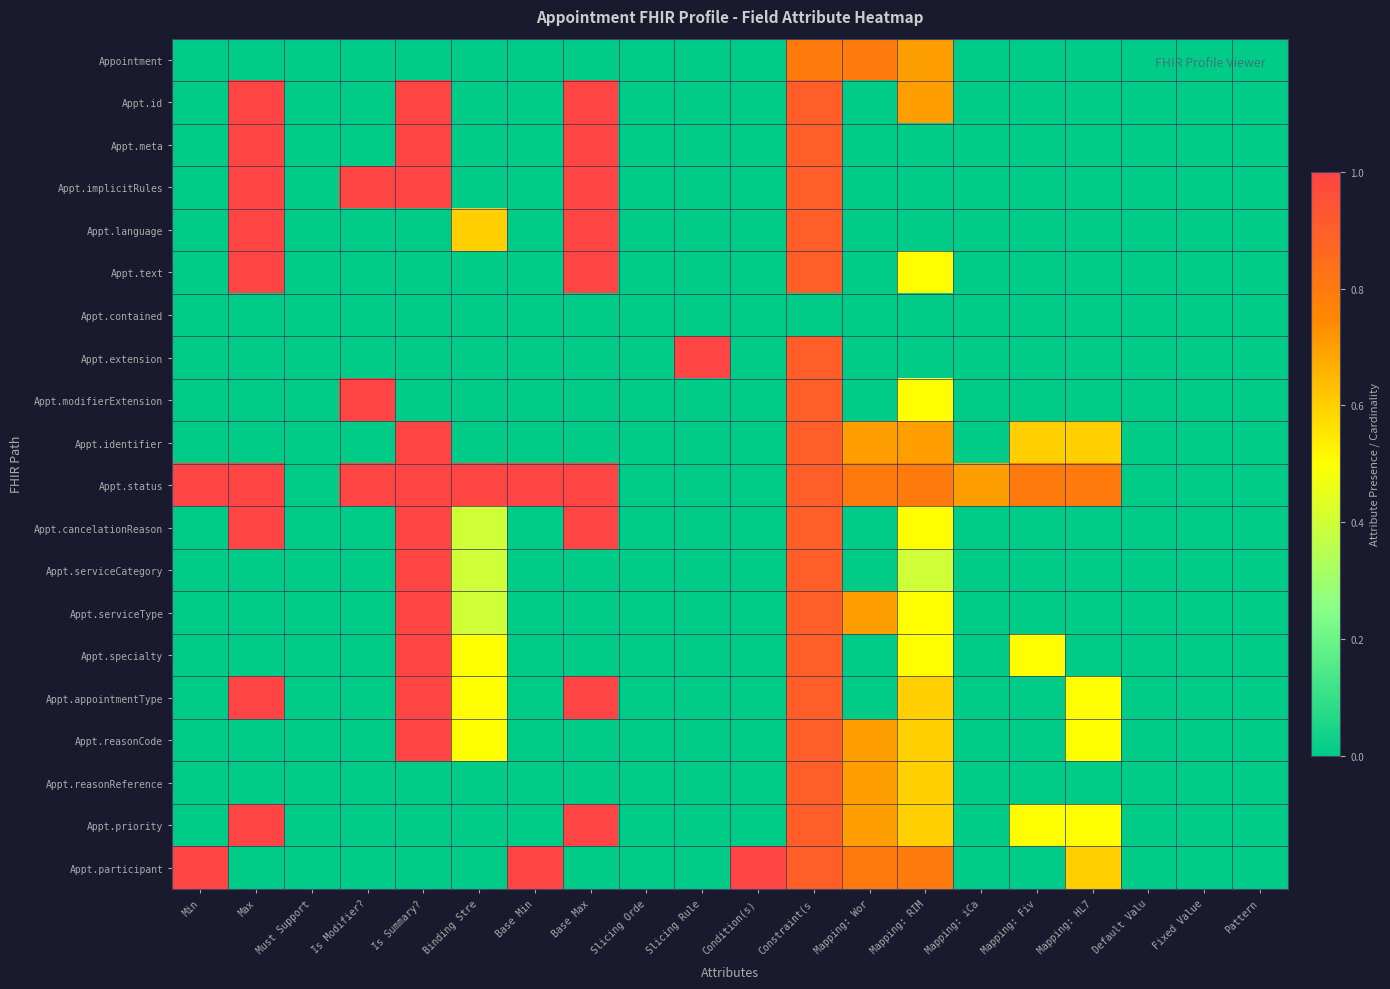

Reading left to right, what are all the values shown in this chart?

Appointment: Min=0.0	Max=0.0	Must Support=0.0	Is Modifier?=0.0	Is Summary?=0.0	Binding Stre=0.0	Base Min=0.0	Base Max=0.0	Slicing Orde=0.0	Slicing Rule=0.0	Condition(s)=0.0	Constraint(s=0.8	Mapping: Wor=0.8	Mapping: RIM=0.7	Mapping: iCa=0.0	Mapping: Fiv=0.0	Mapping: HL7=0.0	Default Valu=0.0	Fixed Value=0.0	Pattern=0.0
Appt.id: Min=0.0	Max=1.0	Must Support=0.0	Is Modifier?=0.0	Is Summary?=1.0	Binding Stre=0.0	Base Min=0.0	Base Max=1.0	Slicing Orde=0.0	Slicing Rule=0.0	Condition(s)=0.0	Constraint(s=0.9	Mapping: Wor=0.0	Mapping: RIM=0.7	Mapping: iCa=0.0	Mapping: Fiv=0.0	Mapping: HL7=0.0	Default Valu=0.0	Fixed Value=0.0	Pattern=0.0
Appt.meta: Min=0.0	Max=1.0	Must Support=0.0	Is Modifier?=0.0	Is Summary?=1.0	Binding Stre=0.0	Base Min=0.0	Base Max=1.0	Slicing Orde=0.0	Slicing Rule=0.0	Condition(s)=0.0	Constraint(s=0.9	Mapping: Wor=0.0	Mapping: RIM=0.0	Mapping: iCa=0.0	Mapping: Fiv=0.0	Mapping: HL7=0.0	Default Valu=0.0	Fixed Value=0.0	Pattern=0.0
Appt.implicitRules: Min=0.0	Max=1.0	Must Support=0.0	Is Modifier?=1.0	Is Summary?=1.0	Binding Stre=0.0	Base Min=0.0	Base Max=1.0	Slicing Orde=0.0	Slicing Rule=0.0	Condition(s)=0.0	Constraint(s=0.9	Mapping: Wor=0.0	Mapping: RIM=0.0	Mapping: iCa=0.0	Mapping: Fiv=0.0	Mapping: HL7=0.0	Default Valu=0.0	Fixed Value=0.0	Pattern=0.0
Appt.language: Min=0.0	Max=1.0	Must Support=0.0	Is Modifier?=0.0	Is Summary?=0.0	Binding Stre=0.6	Base Min=0.0	Base Max=1.0	Slicing Orde=0.0	Slicing Rule=0.0	Condition(s)=0.0	Constraint(s=0.9	Mapping: Wor=0.0	Mapping: RIM=0.0	Mapping: iCa=0.0	Mapping: Fiv=0.0	Mapping: HL7=0.0	Default Valu=0.0	Fixed Value=0.0	Pattern=0.0
Appt.text: Min=0.0	Max=1.0	Must Support=0.0	Is Modifier?=0.0	Is Summary?=0.0	Binding Stre=0.0	Base Min=0.0	Base Max=1.0	Slicing Orde=0.0	Slicing Rule=0.0	Condition(s)=0.0	Constraint(s=0.9	Mapping: Wor=0.0	Mapping: RIM=0.5	Mapping: iCa=0.0	Mapping: Fiv=0.0	Mapping: HL7=0.0	Default Valu=0.0	Fixed Value=0.0	Pattern=0.0
Appt.contained: Min=0.0	Max=0.0	Must Support=0.0	Is Modifier?=0.0	Is Summary?=0.0	Binding Stre=0.0	Base Min=0.0	Base Max=0.0	Slicing Orde=0.0	Slicing Rule=0.0	Condition(s)=0.0	Constraint(s=0.0	Mapping: Wor=0.0	Mapping: RIM=0.0	Mapping: iCa=0.0	Mapping: Fiv=0.0	Mapping: HL7=0.0	Default Valu=0.0	Fixed Value=0.0	Pattern=0.0
Appt.extension: Min=0.0	Max=0.0	Must Support=0.0	Is Modifier?=0.0	Is Summary?=0.0	Binding Stre=0.0	Base Min=0.0	Base Max=0.0	Slicing Orde=0.0	Slicing Rule=1.0	Condition(s)=0.0	Constraint(s=0.9	Mapping: Wor=0.0	Mapping: RIM=0.0	Mapping: iCa=0.0	Mapping: Fiv=0.0	Mapping: HL7=0.0	Default Valu=0.0	Fixed Value=0.0	Pattern=0.0
Appt.modifierExtension: Min=0.0	Max=0.0	Must Support=0.0	Is Modifier?=1.0	Is Summary?=0.0	Binding Stre=0.0	Base Min=0.0	Base Max=0.0	Slicing Orde=0.0	Slicing Rule=0.0	Condition(s)=0.0	Constraint(s=0.9	Mapping: Wor=0.0	Mapping: RIM=0.5	Mapping: iCa=0.0	Mapping: Fiv=0.0	Mapping: HL7=0.0	Default Valu=0.0	Fixed Value=0.0	Pattern=0.0
Appt.identifier: Min=0.0	Max=0.0	Must Support=0.0	Is Modifier?=0.0	Is Summary?=1.0	Binding Stre=0.0	Base Min=0.0	Base Max=0.0	Slicing Orde=0.0	Slicing Rule=0.0	Condition(s)=0.0	Constraint(s=0.9	Mapping: Wor=0.7	Mapping: RIM=0.7	Mapping: iCa=0.0	Mapping: Fiv=0.6	Mapping: HL7=0.6	Default Valu=0.0	Fixed Value=0.0	Pattern=0.0
Appt.status: Min=1.0	Max=1.0	Must Support=0.0	Is Modifier?=1.0	Is Summary?=1.0	Binding Stre=1.0	Base Min=1.0	Base Max=1.0	Slicing Orde=0.0	Slicing Rule=0.0	Condition(s)=0.0	Constraint(s=0.9	Mapping: Wor=0.8	Mapping: RIM=0.8	Mapping: iCa=0.7	Mapping: Fiv=0.8	Mapping: HL7=0.8	Default Valu=0.0	Fixed Value=0.0	Pattern=0.0
Appt.cancelationReason: Min=0.0	Max=1.0	Must Support=0.0	Is Modifier?=0.0	Is Summary?=1.0	Binding Stre=0.4	Base Min=0.0	Base Max=1.0	Slicing Orde=0.0	Slicing Rule=0.0	Condition(s)=0.0	Constraint(s=0.9	Mapping: Wor=0.0	Mapping: RIM=0.5	Mapping: iCa=0.0	Mapping: Fiv=0.0	Mapping: HL7=0.0	Default Valu=0.0	Fixed Value=0.0	Pattern=0.0
Appt.serviceCategory: Min=0.0	Max=0.0	Must Support=0.0	Is Modifier?=0.0	Is Summary?=1.0	Binding Stre=0.4	Base Min=0.0	Base Max=0.0	Slicing Orde=0.0	Slicing Rule=0.0	Condition(s)=0.0	Constraint(s=0.9	Mapping: Wor=0.0	Mapping: RIM=0.4	Mapping: iCa=0.0	Mapping: Fiv=0.0	Mapping: HL7=0.0	Default Valu=0.0	Fixed Value=0.0	Pattern=0.0
Appt.serviceType: Min=0.0	Max=0.0	Must Support=0.0	Is Modifier?=0.0	Is Summary?=1.0	Binding Stre=0.4	Base Min=0.0	Base Max=0.0	Slicing Orde=0.0	Slicing Rule=0.0	Condition(s)=0.0	Constraint(s=0.9	Mapping: Wor=0.7	Mapping: RIM=0.5	Mapping: iCa=0.0	Mapping: Fiv=0.0	Mapping: HL7=0.0	Default Valu=0.0	Fixed Value=0.0	Pattern=0.0
Appt.specialty: Min=0.0	Max=0.0	Must Support=0.0	Is Modifier?=0.0	Is Summary?=1.0	Binding Stre=0.5	Base Min=0.0	Base Max=0.0	Slicing Orde=0.0	Slicing Rule=0.0	Condition(s)=0.0	Constraint(s=0.9	Mapping: Wor=0.0	Mapping: RIM=0.5	Mapping: iCa=0.0	Mapping: Fiv=0.5	Mapping: HL7=0.0	Default Valu=0.0	Fixed Value=0.0	Pattern=0.0
Appt.appointmentType: Min=0.0	Max=1.0	Must Support=0.0	Is Modifier?=0.0	Is Summary?=1.0	Binding Stre=0.5	Base Min=0.0	Base Max=1.0	Slicing Orde=0.0	Slicing Rule=0.0	Condition(s)=0.0	Constraint(s=0.9	Mapping: Wor=0.0	Mapping: RIM=0.6	Mapping: iCa=0.0	Mapping: Fiv=0.0	Mapping: HL7=0.5	Default Valu=0.0	Fixed Value=0.0	Pattern=0.0
Appt.reasonCode: Min=0.0	Max=0.0	Must Support=0.0	Is Modifier?=0.0	Is Summary?=1.0	Binding Stre=0.5	Base Min=0.0	Base Max=0.0	Slicing Orde=0.0	Slicing Rule=0.0	Condition(s)=0.0	Constraint(s=0.9	Mapping: Wor=0.7	Mapping: RIM=0.6	Mapping: iCa=0.0	Mapping: Fiv=0.0	Mapping: HL7=0.5	Default Valu=0.0	Fixed Value=0.0	Pattern=0.0
Appt.reasonReference: Min=0.0	Max=0.0	Must Support=0.0	Is Modifier?=0.0	Is Summary?=0.0	Binding Stre=0.0	Base Min=0.0	Base Max=0.0	Slicing Orde=0.0	Slicing Rule=0.0	Condition(s)=0.0	Constraint(s=0.9	Mapping: Wor=0.7	Mapping: RIM=0.6	Mapping: iCa=0.0	Mapping: Fiv=0.0	Mapping: HL7=0.0	Default Valu=0.0	Fixed Value=0.0	Pattern=0.0
Appt.priority: Min=0.0	Max=1.0	Must Support=0.0	Is Modifier?=0.0	Is Summary?=0.0	Binding Stre=0.0	Base Min=0.0	Base Max=1.0	Slicing Orde=0.0	Slicing Rule=0.0	Condition(s)=0.0	Constraint(s=0.9	Mapping: Wor=0.7	Mapping: RIM=0.6	Mapping: iCa=0.0	Mapping: Fiv=0.5	Mapping: HL7=0.5	Default Valu=0.0	Fixed Value=0.0	Pattern=0.0
Appt.participant: Min=1.0	Max=0.0	Must Support=0.0	Is Modifier?=0.0	Is Summary?=0.0	Binding Stre=0.0	Base Min=1.0	Base Max=0.0	Slicing Orde=0.0	Slicing Rule=0.0	Condition(s)=1.0	Constraint(s=0.9	Mapping: Wor=0.8	Mapping: RIM=0.8	Mapping: iCa=0.0	Mapping: Fiv=0.0	Mapping: HL7=0.6	Default Valu=0.0	Fixed Value=0.0	Pattern=0.0